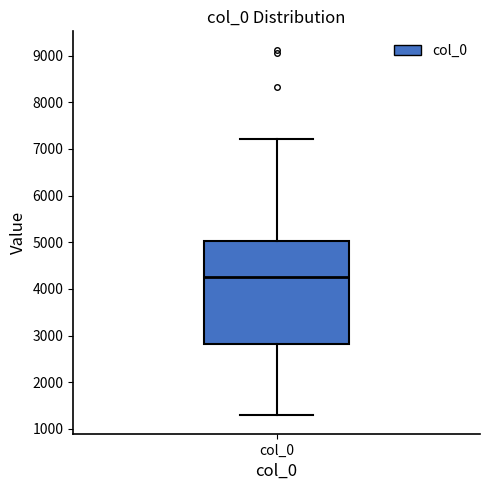

Where does the lower whisker of the box for col_0 end on the y-axis? The values are not printed on the chart, so give them approximately, as read against the axis.

1300